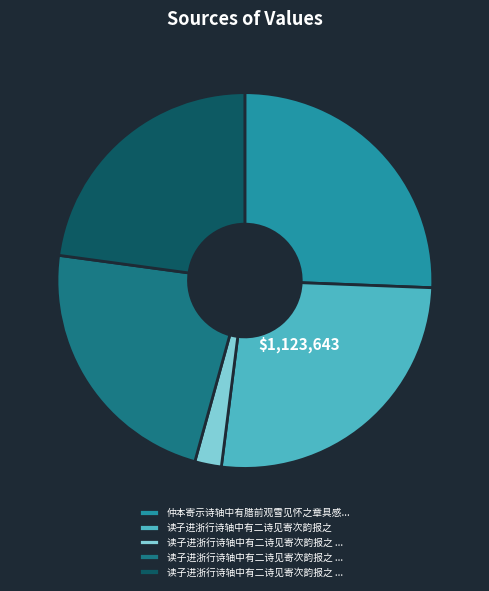

How many slices are in this pie chart?

5